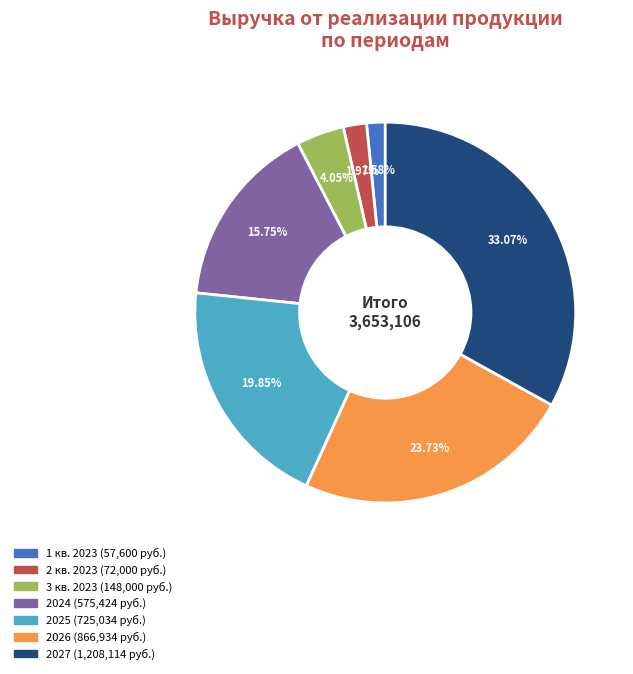

Does any single category account for the majority?

No